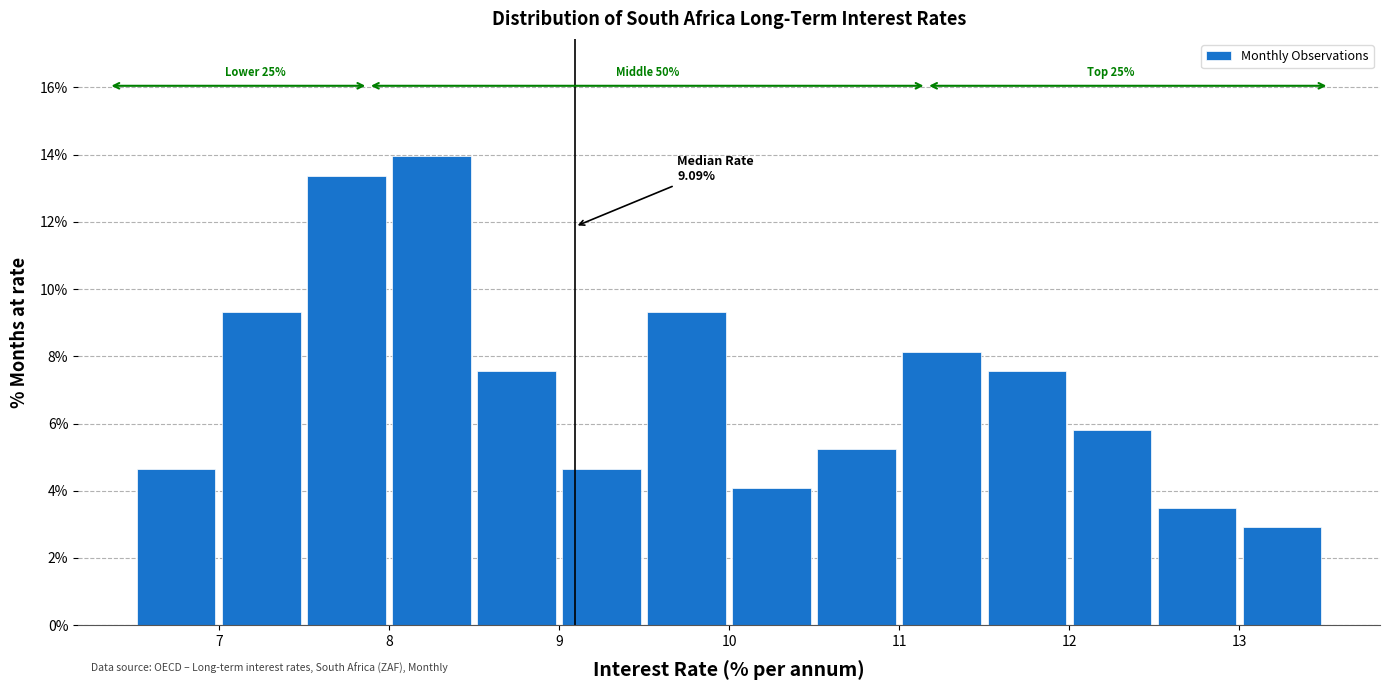

Which range on the x-axis has the tallest bar?

8.0 to 8.5